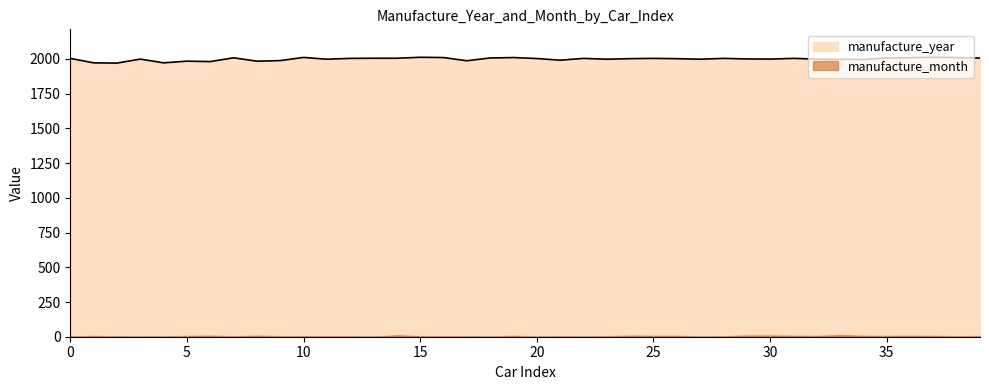

What is the minimum value shown in the chart?

1